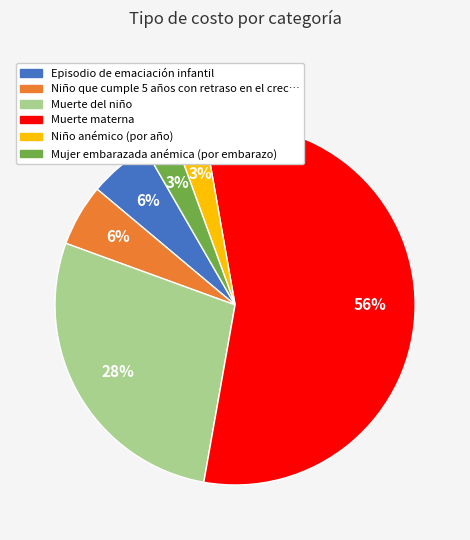

How many slices are in this pie chart?

6